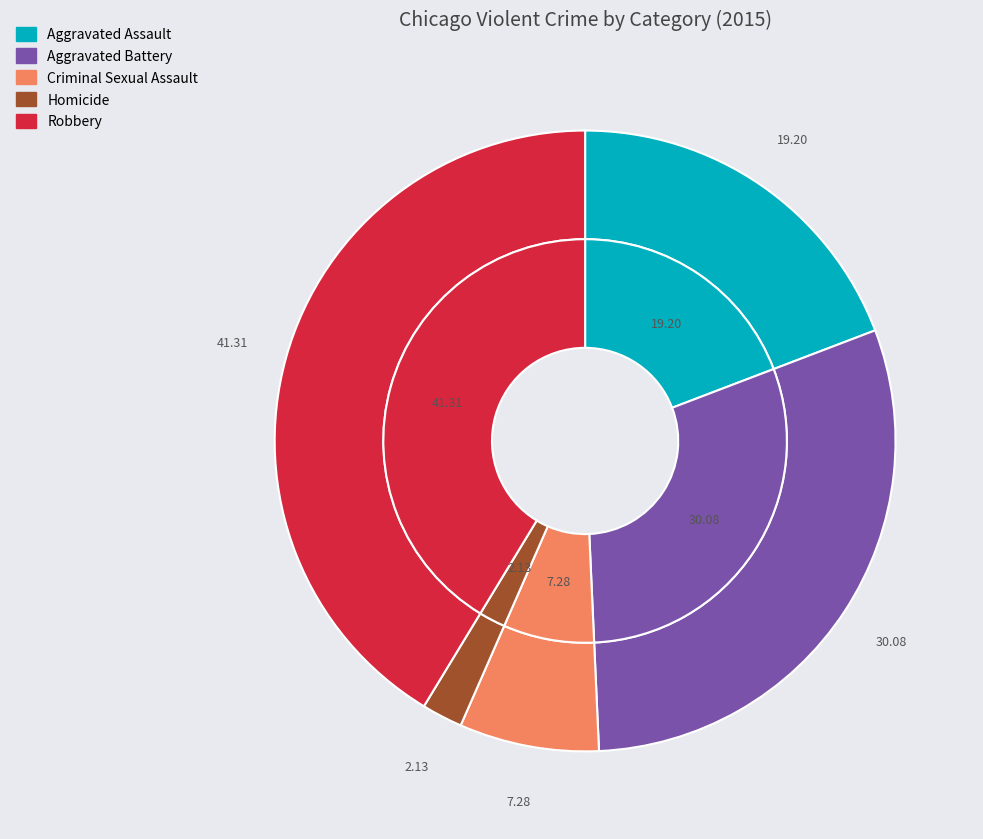

To the nearest percent, what is the average slice percentage?

20%